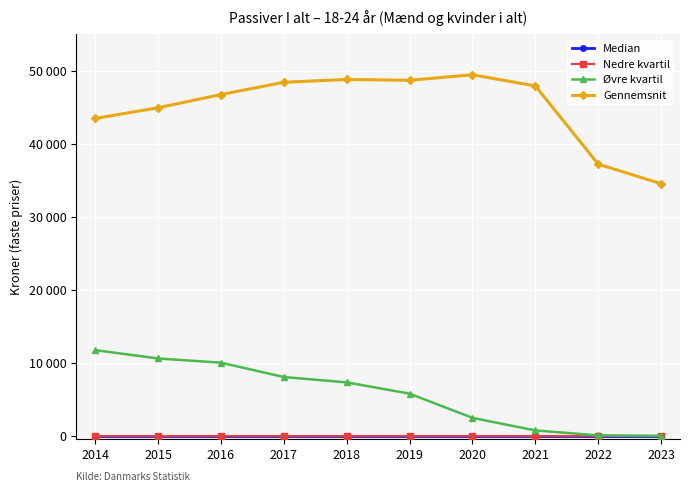

Is this an area chart (filled region under the line)?

No